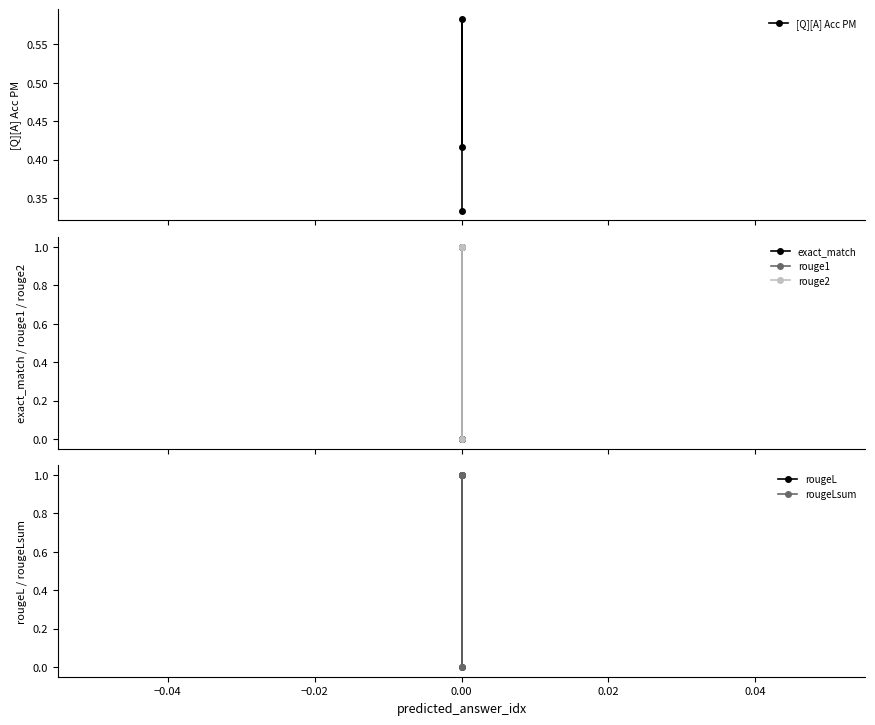

Reading left to right, list all the values displayed in this chart.

[Q][A] Acc PM: 0.4	0.6	0.3
exact_match: 0.0	1.0	0.0
rouge1: 0.0	1.0	1.0
rouge2: 0.0	1.0	1.0
rougeL: 0.0	1.0	1.0
rougeLsum: 0.0	1.0	1.0